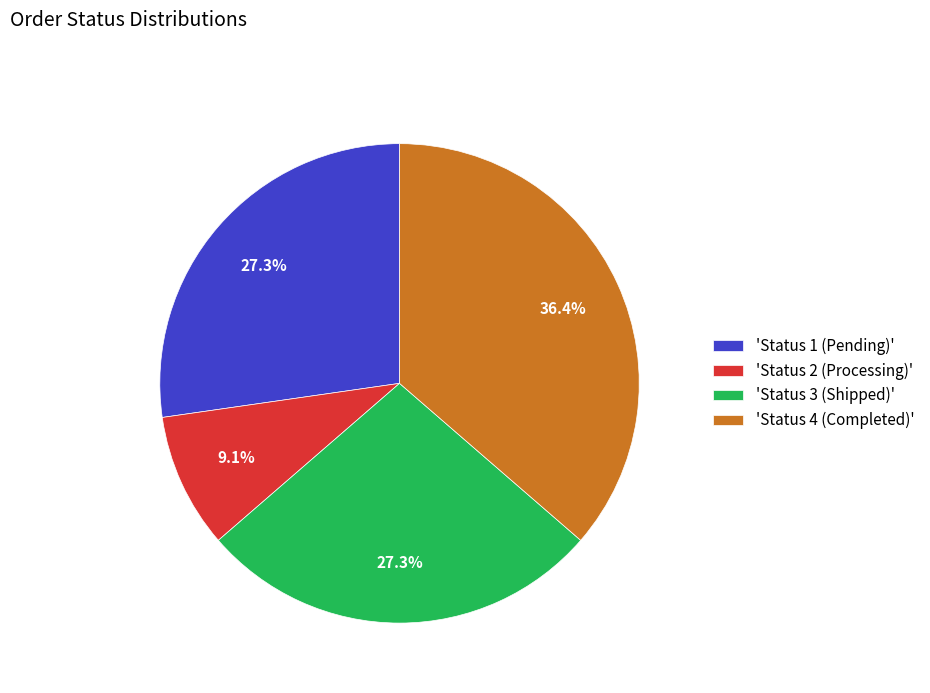

Which has a higher value, 'Status 1 (Pending)' or 'Status 4 (Completed)'?

'Status 4 (Completed)'